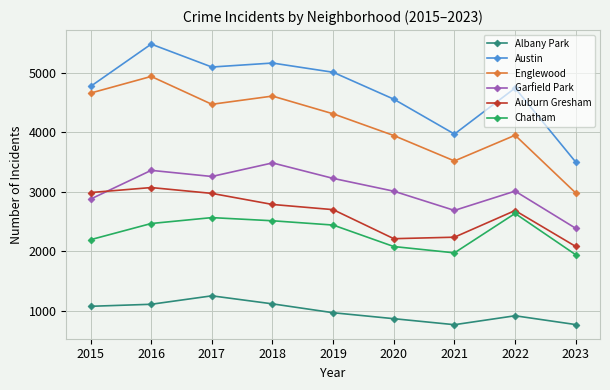

What is the value of the Albany Park point at the 3rd from the left?

1252